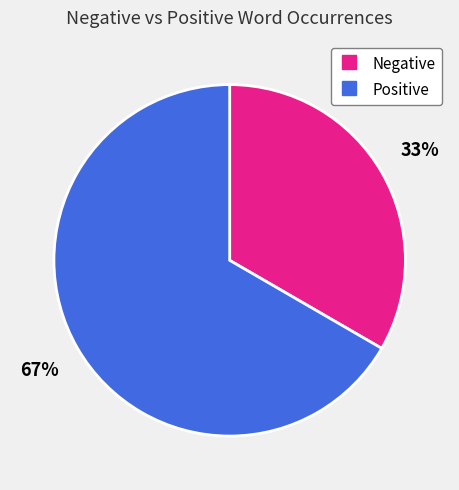

To the nearest percent, what is the average slice percentage?

50%